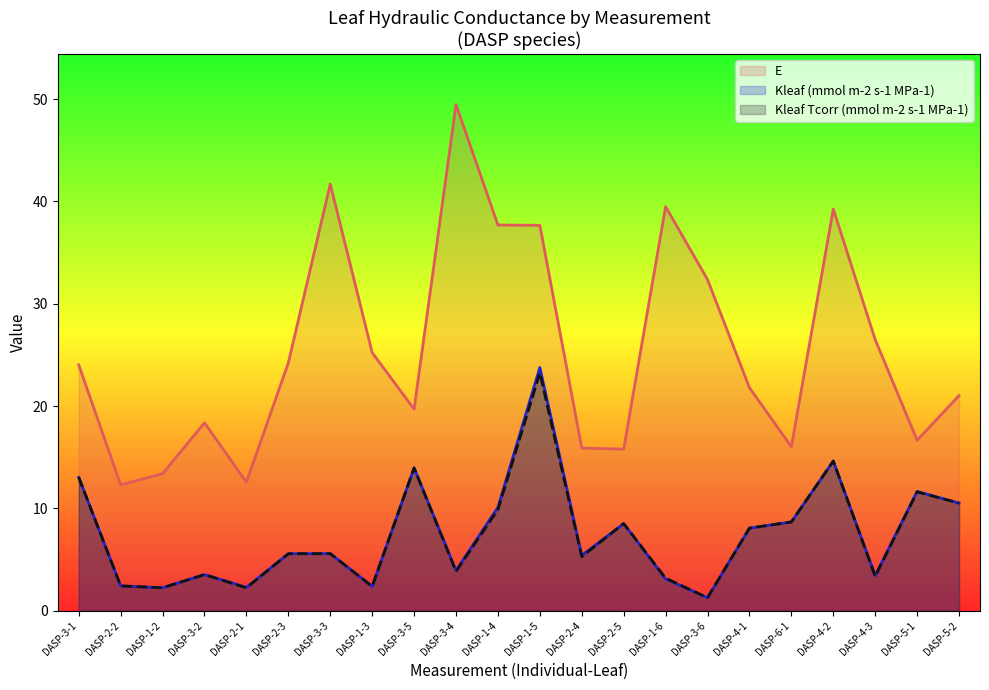

How many values in the Kleaf (mmol m-2 s-1 MPa-1) series are below 5?

9